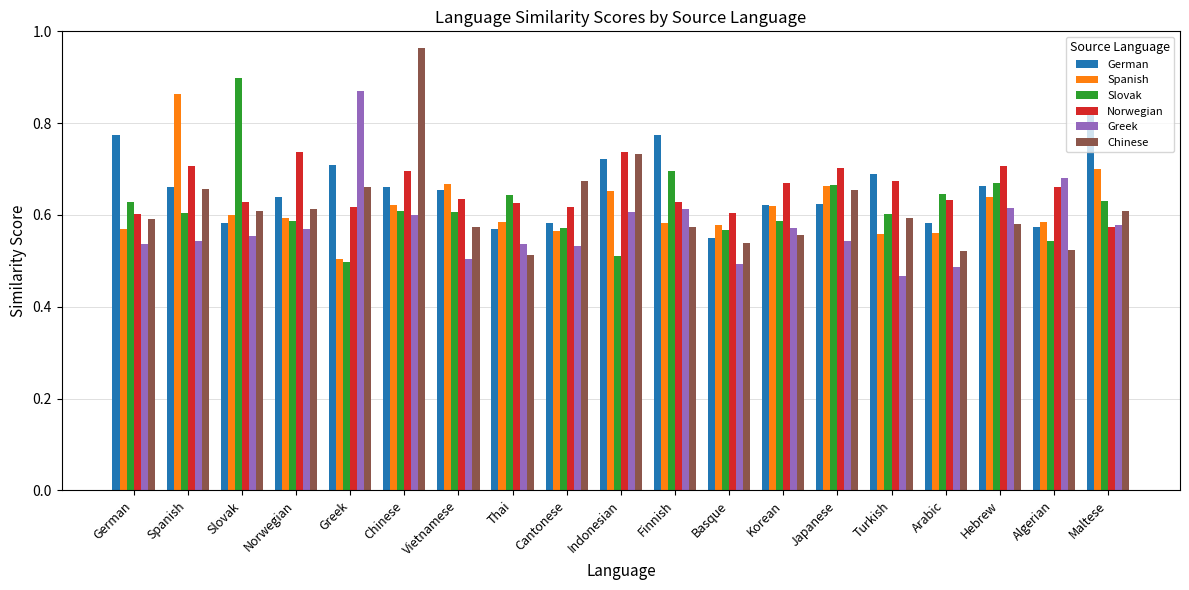

True or false: Norwegian has a value of 0.6 at Greek.

True